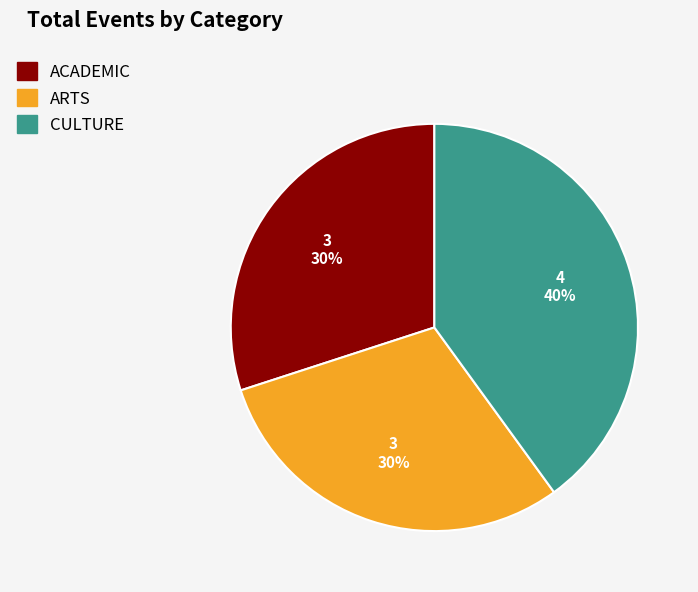

How many segments does this pie chart have?

3